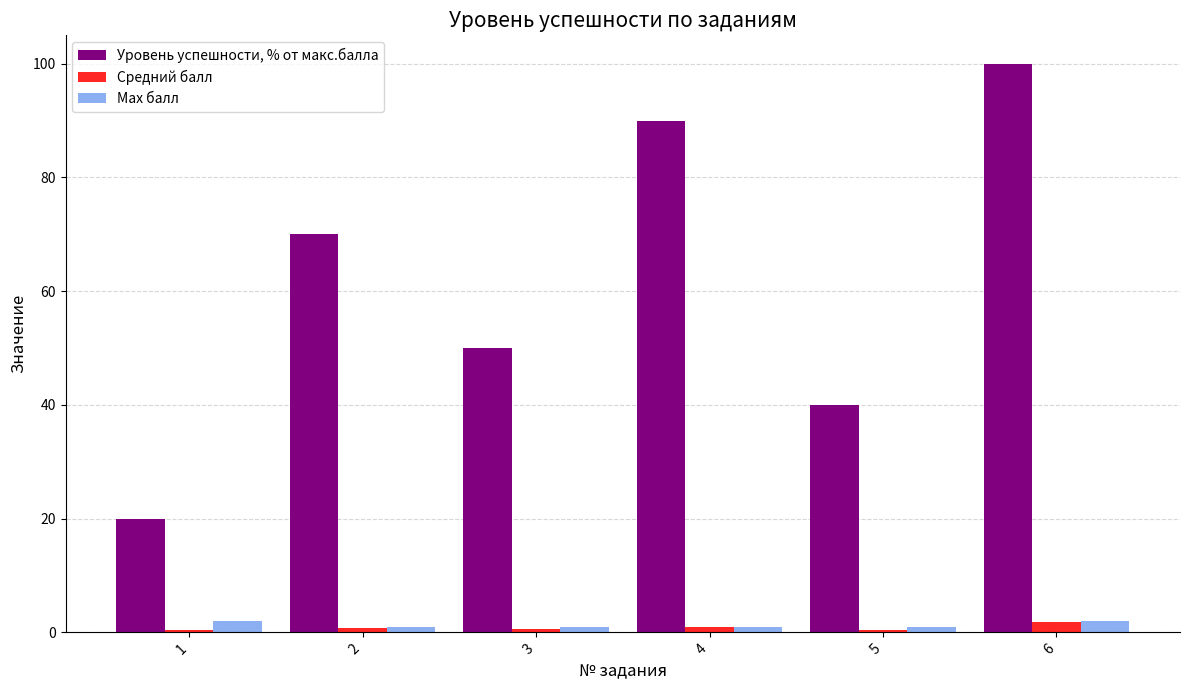

What is the spread (max minus min) of values at 2?

69.3